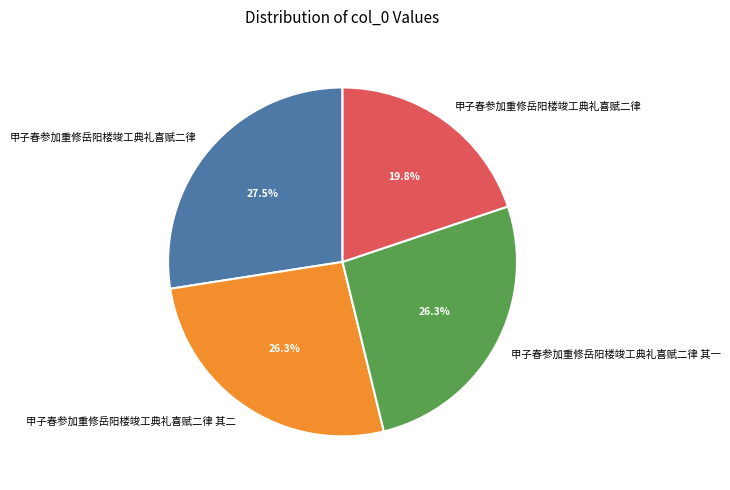

How many segments does this pie chart have?

4